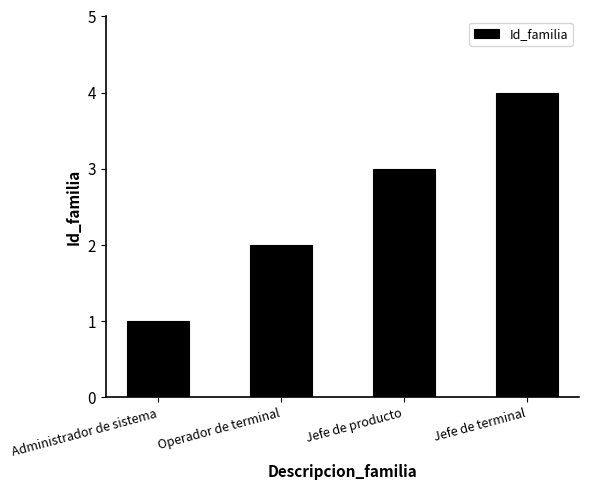

What is the difference between the values at Jefe de terminal and Operador de terminal?

2